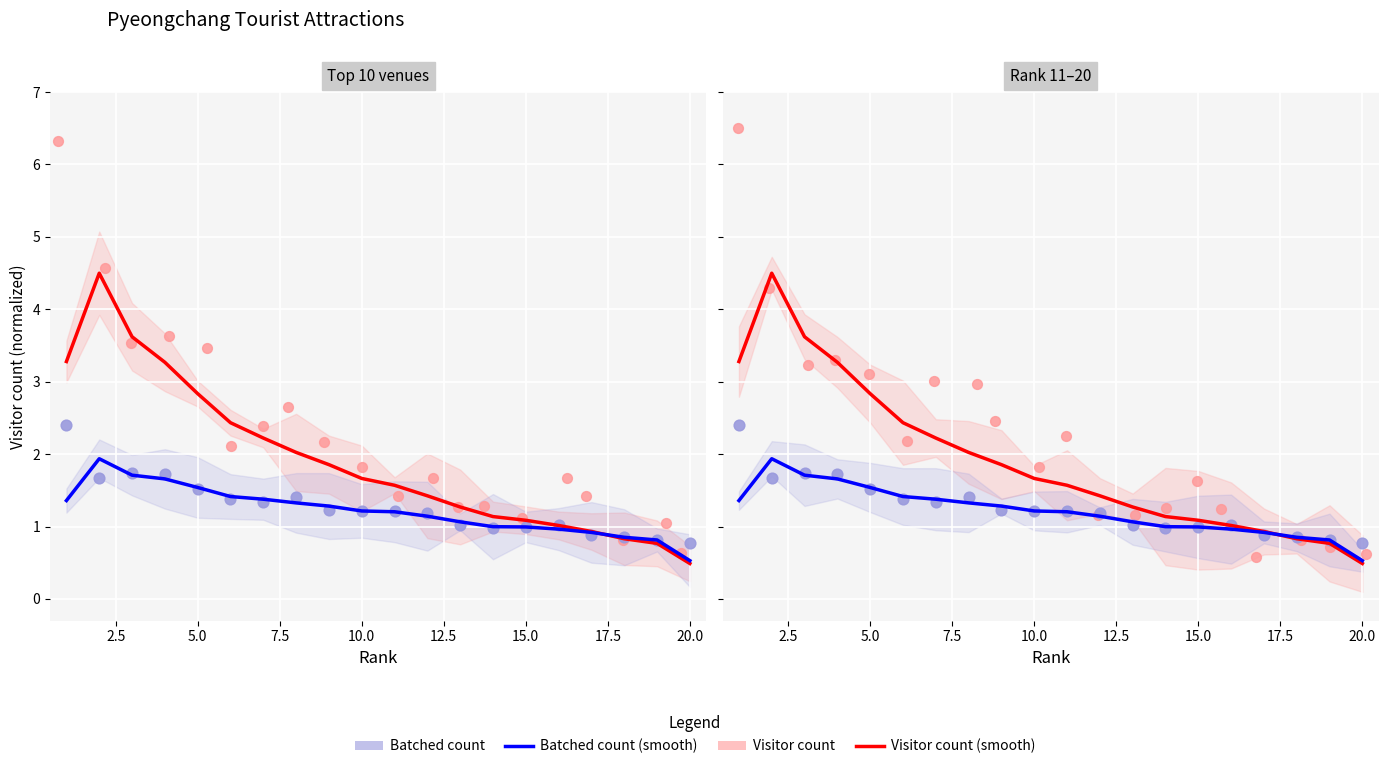

Which series has the widest spread of Y values?

Visitor count